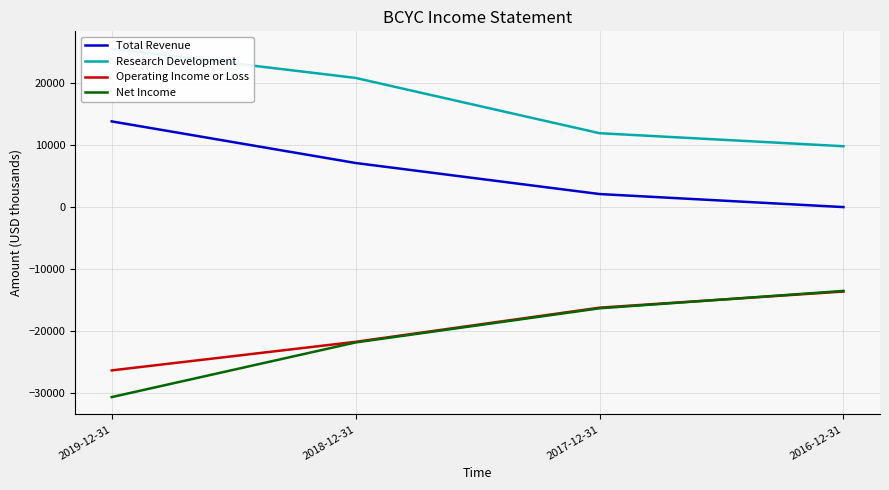

What is the average value of the Research Development series?

17000